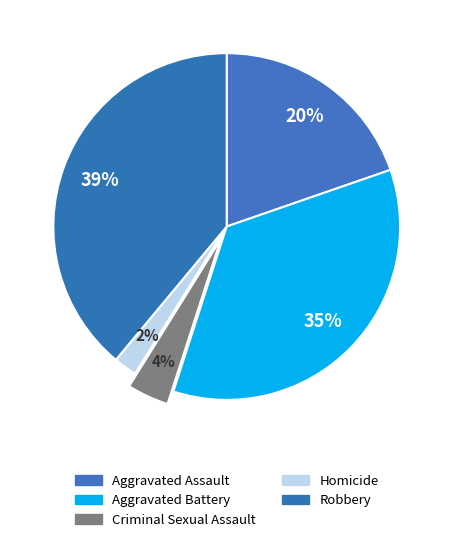

To the nearest percent, what is the combined percentage of Aggravated Assault and Criminal Sexual Assault?

24%